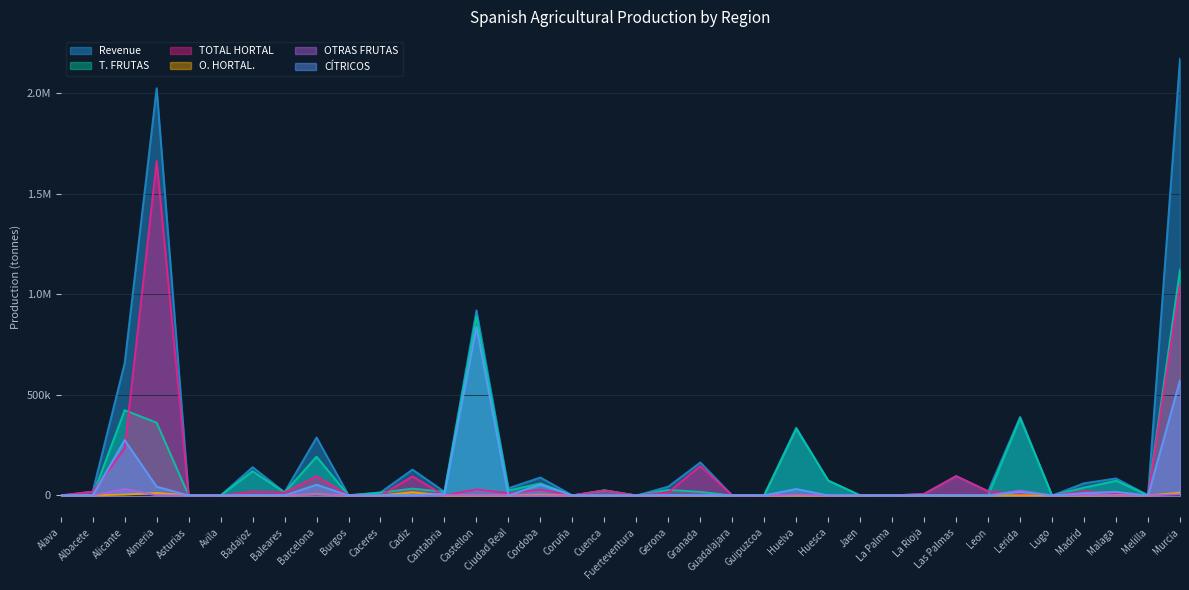

Reading left to right, list all the values displayed in this chart.

Revenue: Alava=788	Albacete=19358	Alicante=658182	Almeria=2022791	Asturias=811	Avila=148	Badajoz=140734	Baleares=16201	Barcelona=288044	Burgos=1637	Caceres=15035	Cadiz=128827	Cantabria=18290	Castellon=919593	Ciudad Real=36208	Cordoba=89376	Coruña=500	Cuenca=25352	Fuerteventura=0	Gerona=44201	Granada=164226	Guadalajara=2	Guipuzcoa=2605	Huelva=336775	Huesca=74173	Jaen=1291	La Palma=23	La Rioja=8364	Las Palmas=96612	Leon=21057	Lerida=390682	Lugo=40	Madrid=60799	Malaga=84830	Melilla=1300	Murcia=2169415
T. FRUTAS: Alava=781	Albacete=616	Alicante=424007	Almeria=361500	Asturias=722	Avila=147	Badajoz=120662	Baleares=15057	Barcelona=193131	Burgos=207	Caceres=14525	Cadiz=34159	Cantabria=18266	Castellon=889474	Ciudad Real=24788	Cordoba=60076	Coruña=0	Cuenca=25282	Fuerteventura=0	Gerona=28087	Granada=17967	Guadalajara=1	Guipuzcoa=1495	Huelva=331626	Huesca=74078	Jaen=196	La Palma=0	La Rioja=701	Las Palmas=464	Leon=23	Lerida=383786	Lugo=0	Madrid=39521	Malaga=73192	Melilla=1236	Murcia=1121754
TOTAL HORTAL: Alava=7	Albacete=18742	Alicante=234175	Almeria=1661291	Asturias=89	Avila=1	Badajoz=20072	Baleares=15057	Barcelona=94913	Burgos=1430	Caceres=510	Cadiz=94668	Cantabria=24	Castellon=30119	Ciudad Real=11420	Cordoba=29300	Coruña=500	Cuenca=25282	Fuerteventura=0	Gerona=16114	Granada=146259	Guadalajara=1	Guipuzcoa=1110	Huelva=5149	Huesca=95	Jaen=1095	La Palma=0	La Rioja=7663	Las Palmas=96148	Leon=21034	Lerida=6896	Lugo=40	Madrid=21278	Malaga=11638	Melilla=64	Murcia=1047661
O. HORTAL.: Alava=2	Albacete=616	Alicante=4473	Almeria=12660	Asturias=33	Avila=0	Badajoz=289	Baleares=0	Barcelona=5902	Burgos=12	Caceres=50	Cadiz=16741	Cantabria=0	Castellon=121	Ciudad Real=4	Cordoba=3975	Coruña=0	Cuenca=41	Fuerteventura=0	Gerona=632	Granada=329	Guadalajara=0	Guipuzcoa=15	Huelva=646	Huesca=28	Jaen=6	La Palma=0	La Rioja=124	Las Palmas=9	Leon=2	Lerida=764	Lugo=39	Madrid=660	Malaga=933	Melilla=0	Murcia=14314
OTRAS FRUTAS: Alava=56	Albacete=0	Alicante=32338	Almeria=673	Asturias=17	Avila=0	Badajoz=669	Baleares=40	Barcelona=4832	Burgos=12	Caceres=531	Cadiz=431	Cantabria=1926	Castellon=1054	Ciudad Real=0	Cordoba=10	Coruña=0	Cuenca=4	Fuerteventura=0	Gerona=223	Granada=3436	Guadalajara=0	Guipuzcoa=32	Huelva=4118	Huesca=460	Jaen=11	La Palma=0	La Rioja=1	Las Palmas=25	Leon=0	Lerida=24480	Lugo=0	Madrid=2911	Malaga=26	Melilla=28	Murcia=6018
CÍTRICOS: Alava=93	Albacete=156	Alicante=275165	Almeria=44157	Asturias=24	Avila=0	Badajoz=1693	Baleares=717	Barcelona=53444	Burgos=86	Caceres=225	Cadiz=1605	Cantabria=8103	Castellon=836748	Ciudad Real=0	Cordoba=54527	Coruña=0	Cuenca=24	Fuerteventura=0	Gerona=2972	Granada=618	Guadalajara=0	Guipuzcoa=669	Huelva=32318	Huesca=29	Jaen=60	La Palma=0	La Rioja=114	Las Palmas=28	Leon=0	Lerida=17115	Lugo=0	Madrid=11942	Malaga=17802	Melilla=6	Murcia=572052